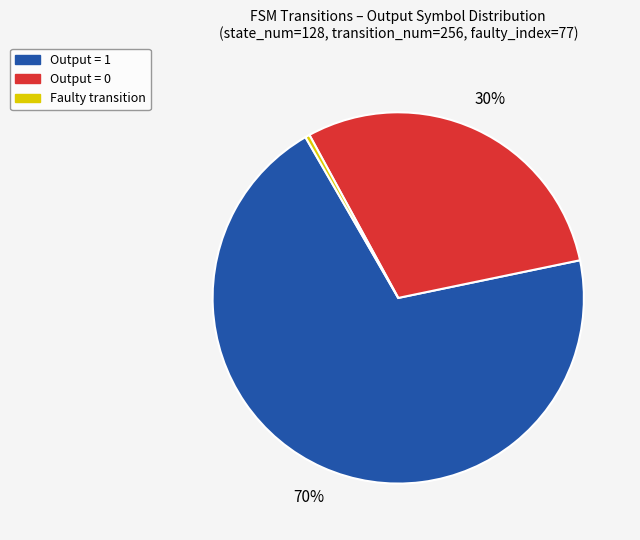

Is there any slice that represents more than half of the pie?

Yes